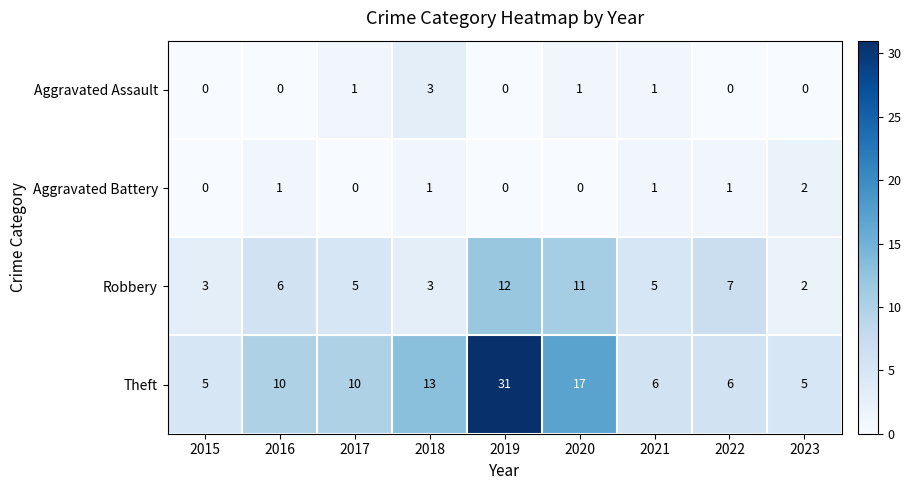

At which category is the sum across all series the highest?

2019